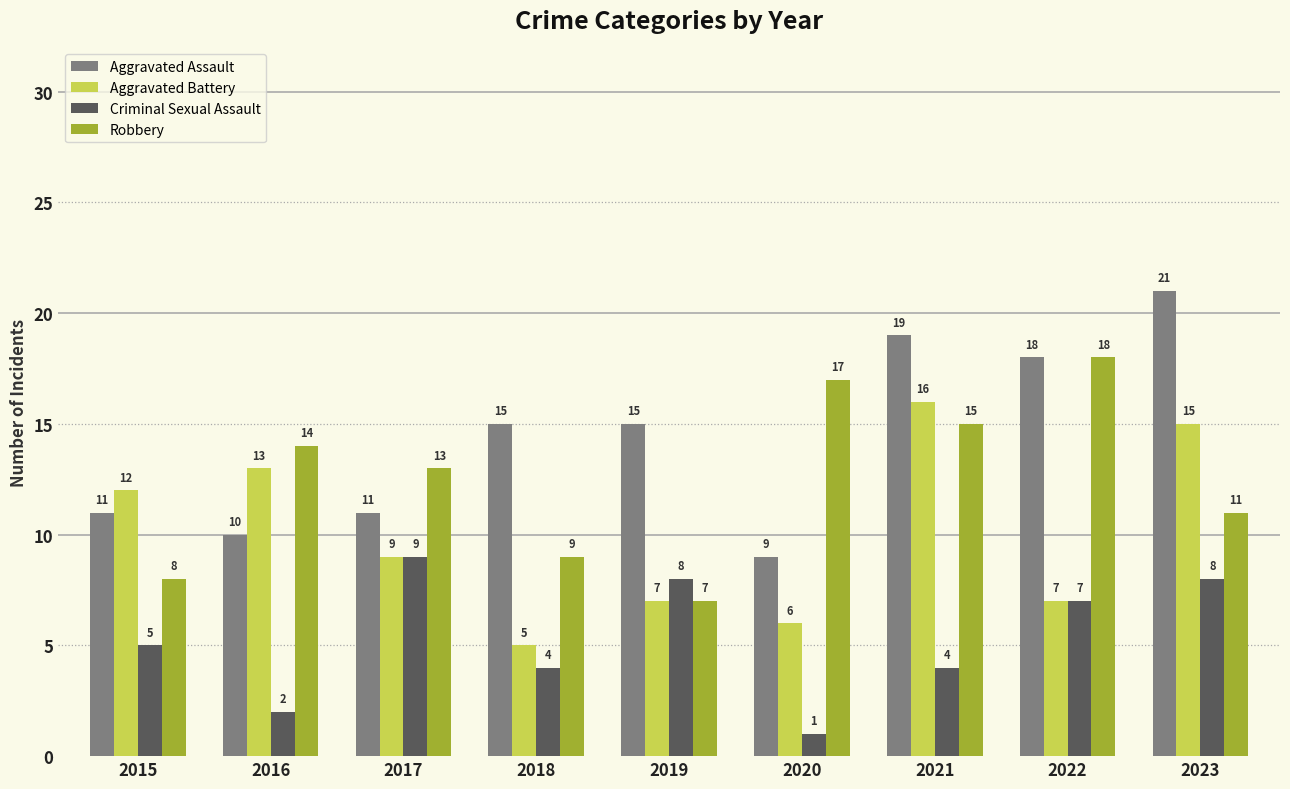

What is the minimum value for Robbery?

7